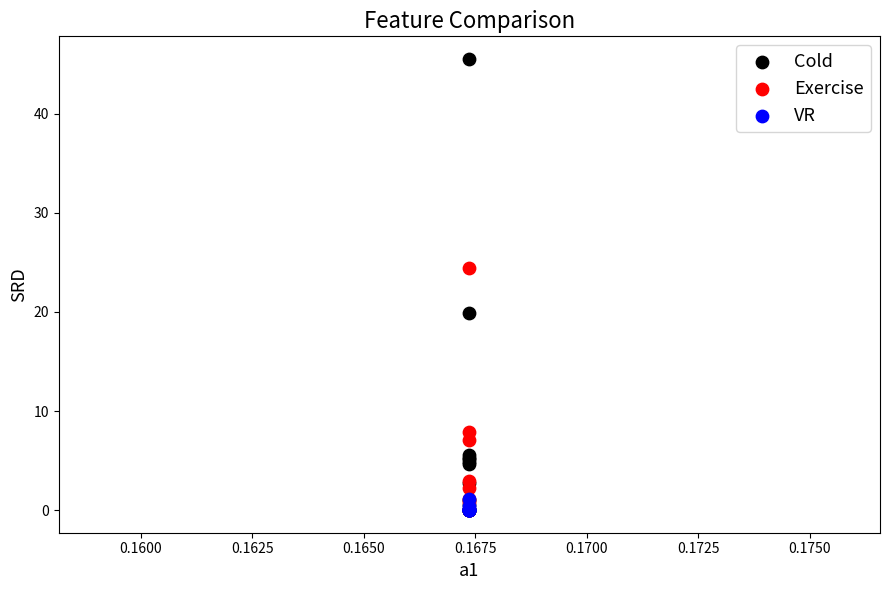

Which series has the widest spread of Y values?

Cold